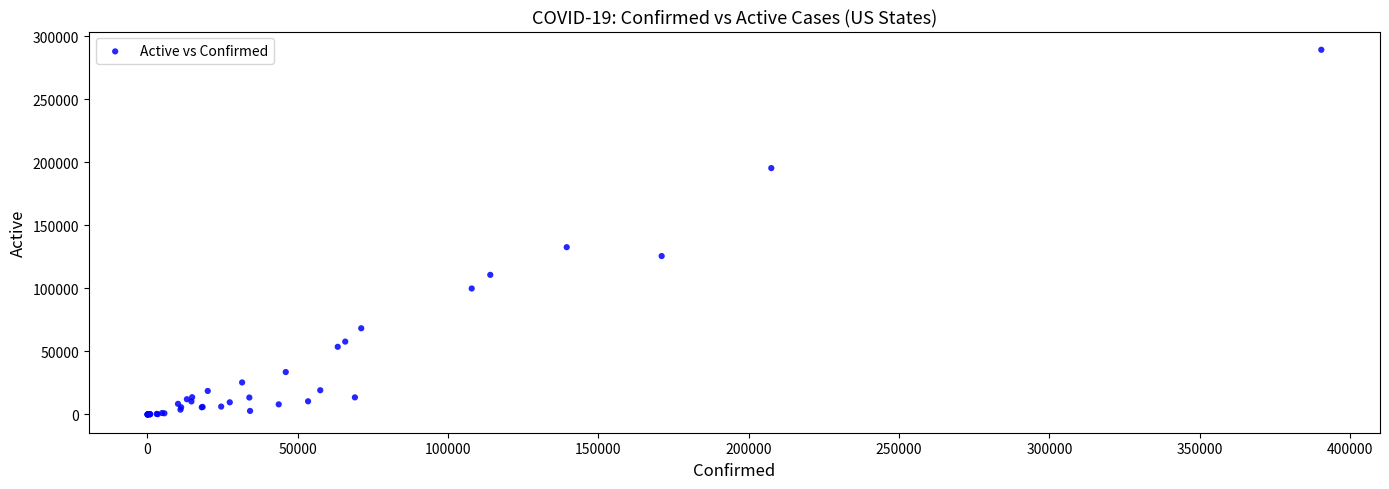

What Y value in the scatter plot is closest to 144552?

132624